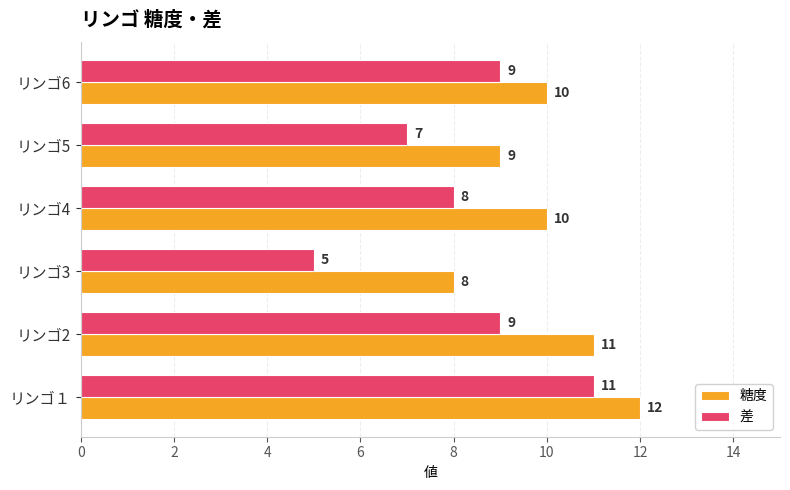

How many 差 values are between 7 and 9?

4